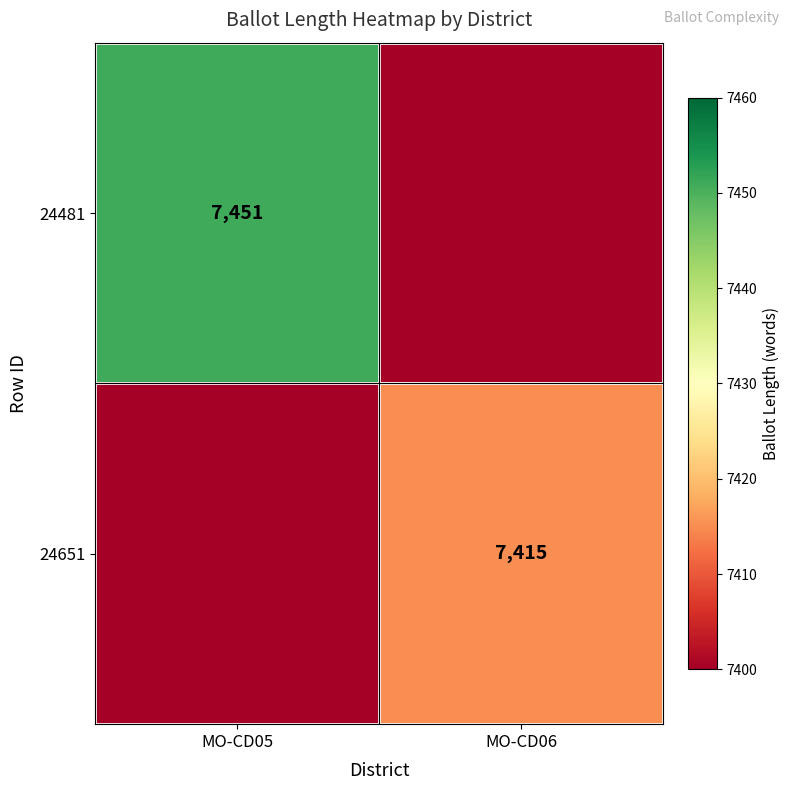

The 24481 series shows 7451 at MO-CD05. True or false?

True